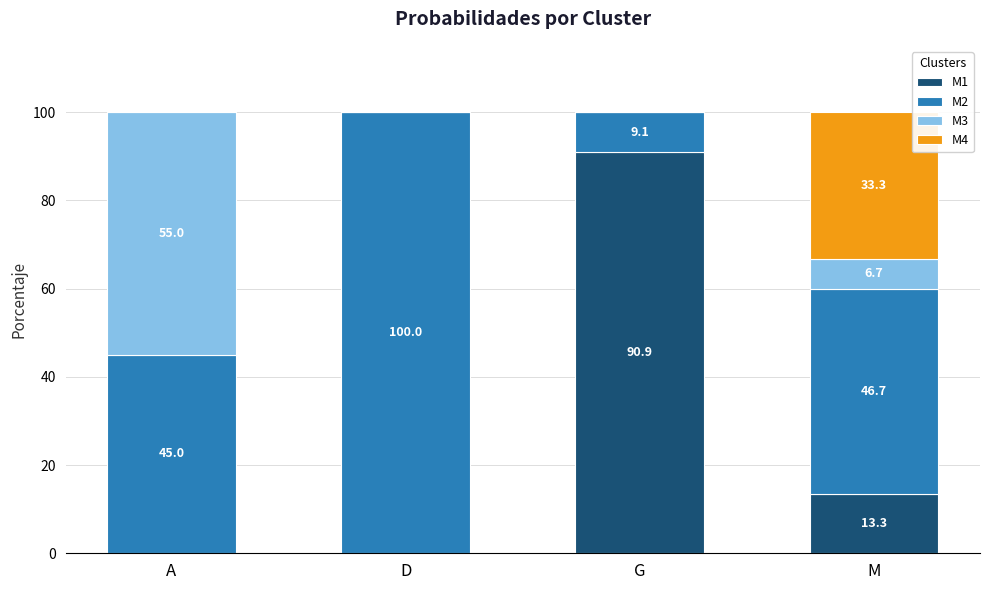

What value does the M4 series have at M?

0.3